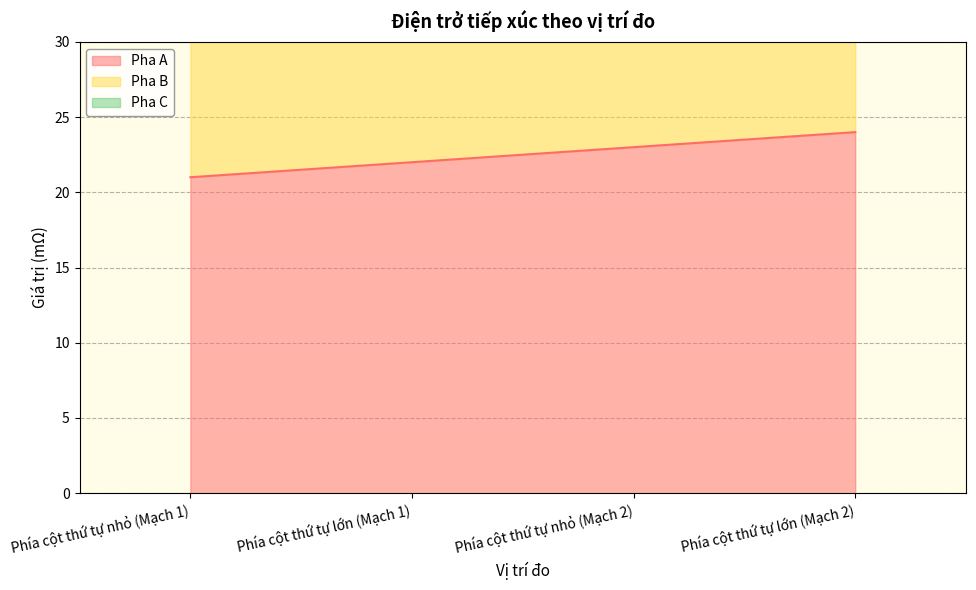

What value does the Pha C series have at Phía cột thứ tự nhỏ (Mạch 2)?

69